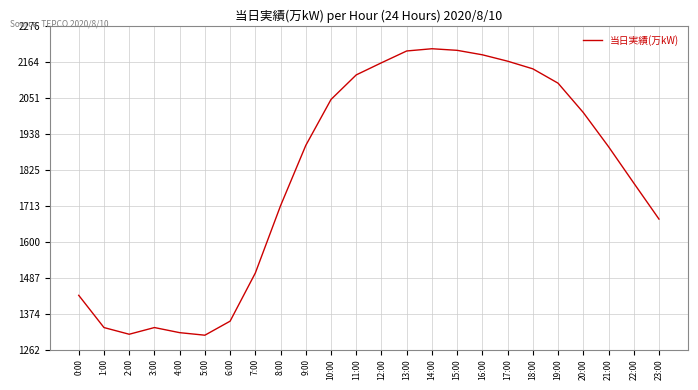

What is the ratio of the value at 2:00 to the value at 15:00?

0.6